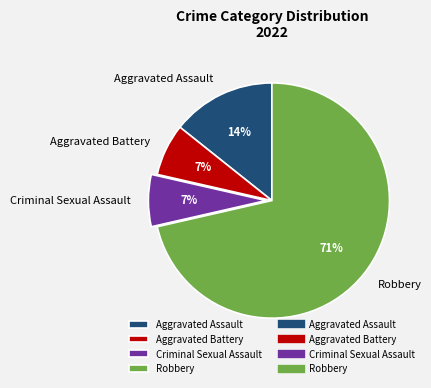

What percentage is the Criminal Sexual Assault slice, to the nearest percent?

7%